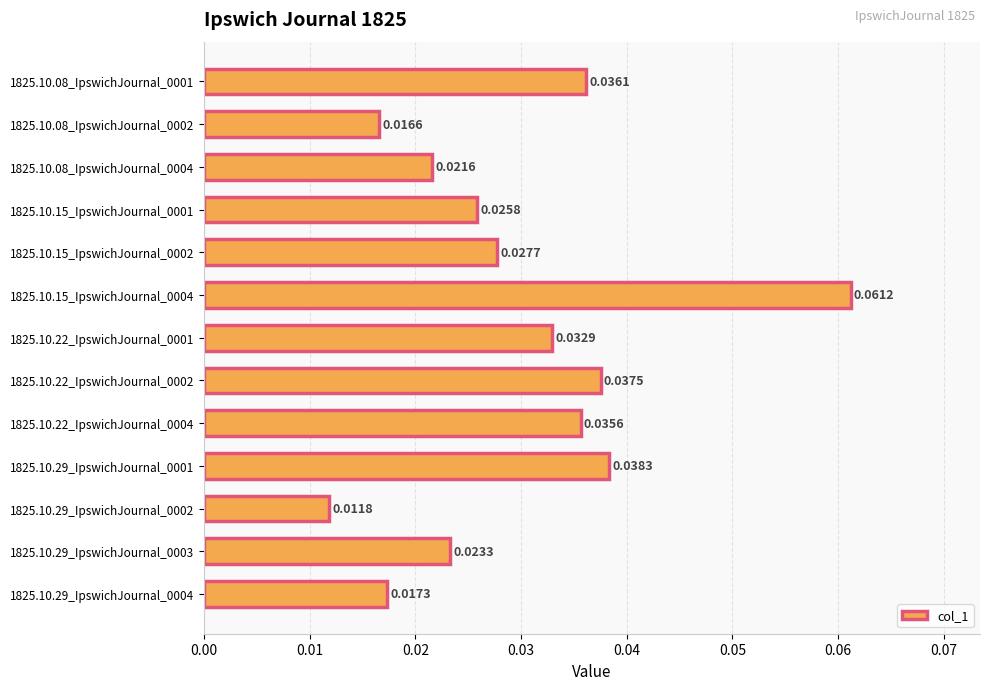

List the labels in order of value, smallest first.

1825.10.29_IpswichJournal_0002, 1825.10.08_IpswichJournal_0002, 1825.10.29_IpswichJournal_0004, 1825.10.08_IpswichJournal_0004, 1825.10.29_IpswichJournal_0003, 1825.10.15_IpswichJournal_0001, 1825.10.15_IpswichJournal_0002, 1825.10.22_IpswichJournal_0001, 1825.10.22_IpswichJournal_0004, 1825.10.08_IpswichJournal_0001, 1825.10.22_IpswichJournal_0002, 1825.10.29_IpswichJournal_0001, 1825.10.15_IpswichJournal_0004